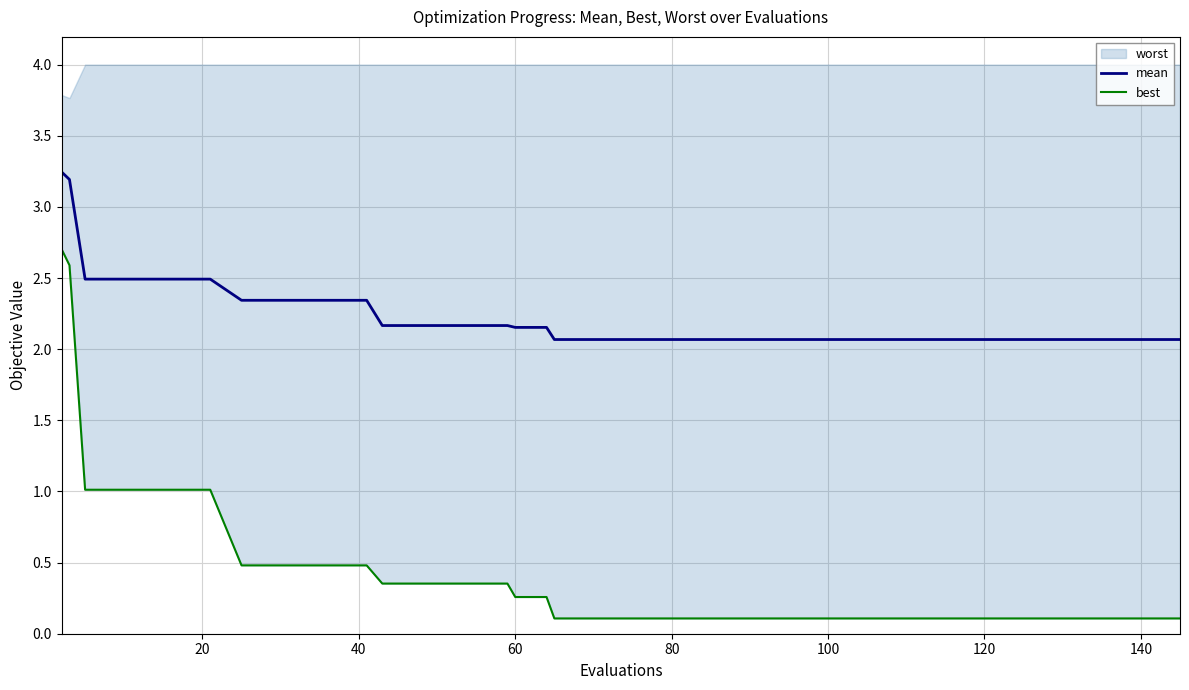

The mean series shows 1.0 at 34. True or false?

False